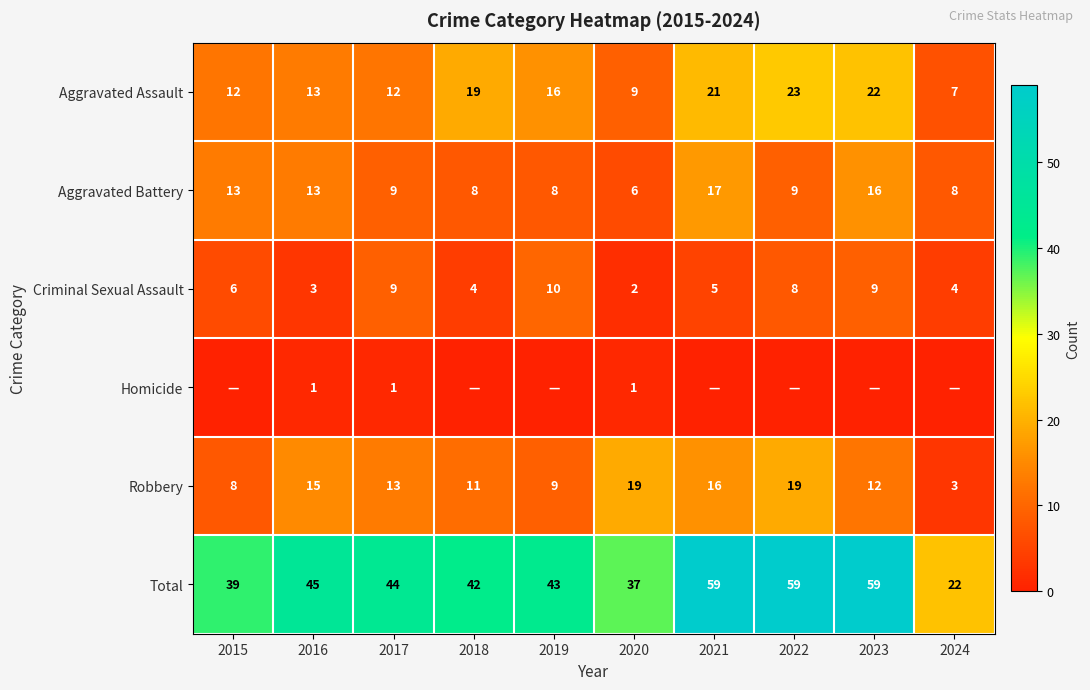

What is the difference between the highest and lowest values at 2016?

44